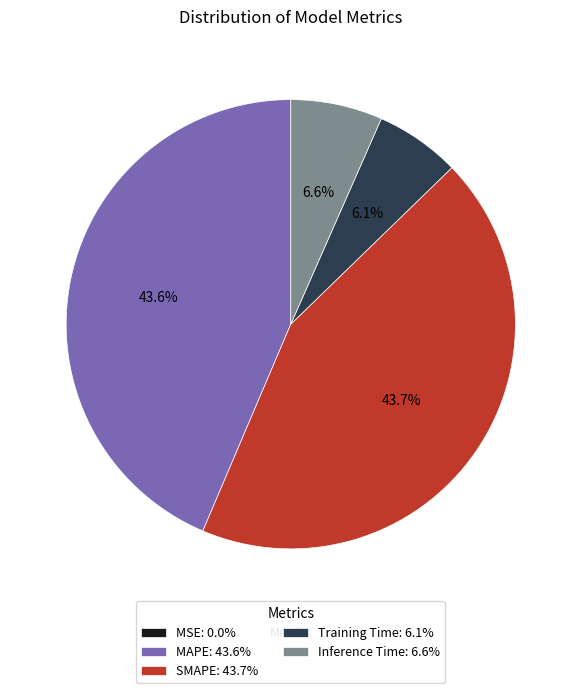

True or false: Training Time accounts for 6% of the total.

True